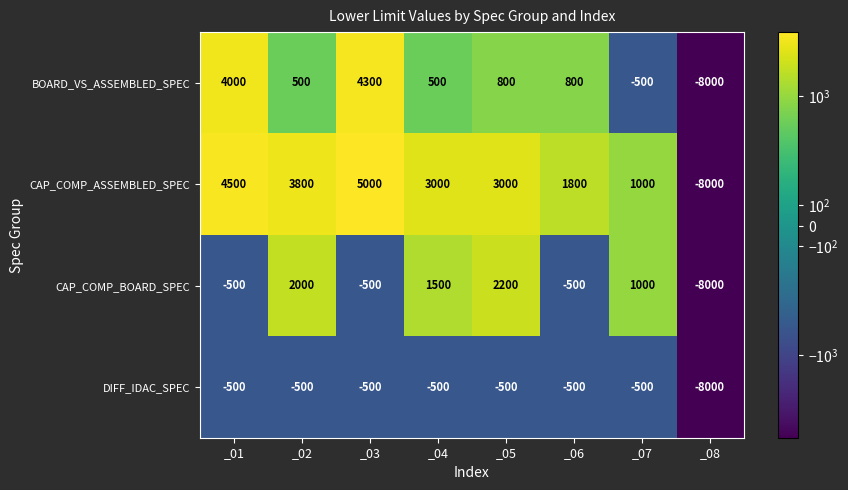

What value does the BOARD_VS_ASSEMBLED_SPEC series have at _07?

-500